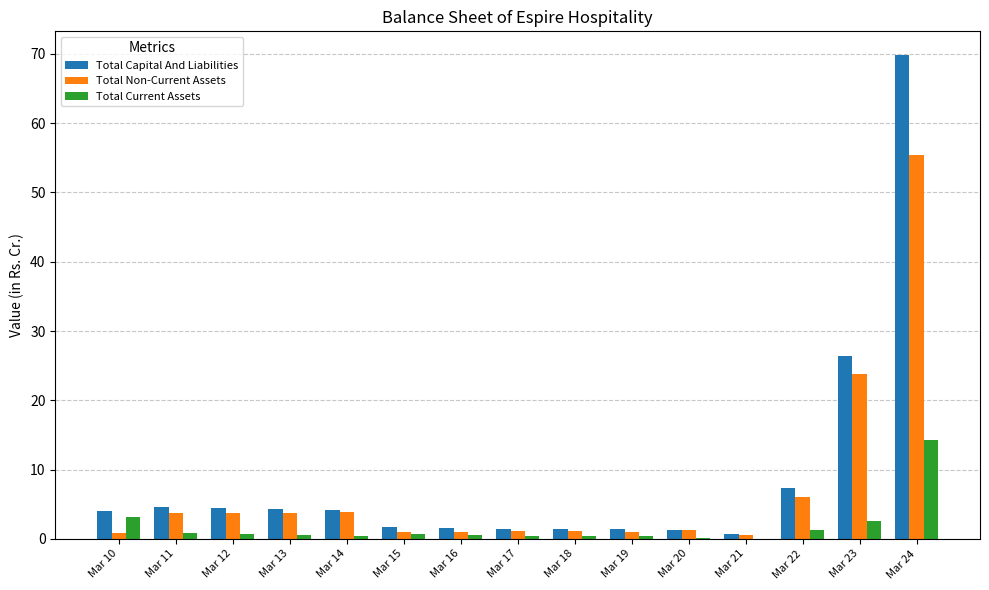

What is the highest value of the Total Capital And Liabilities series?

69.8